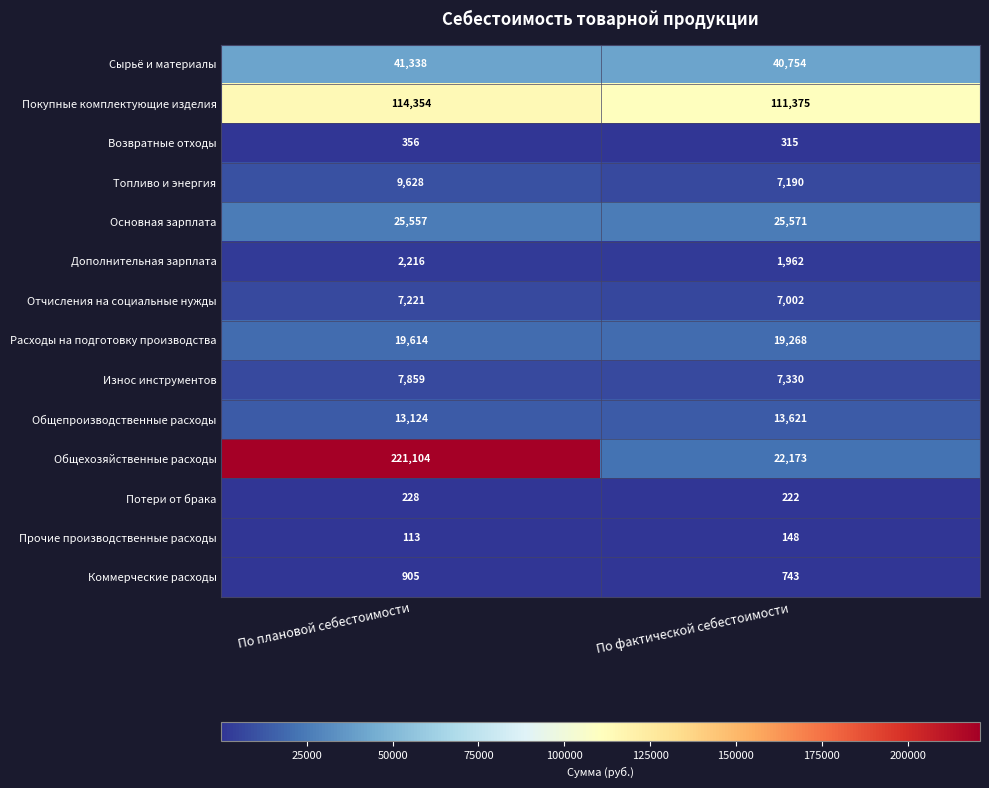

At which label is Общехозяйственные расходы closest to 121638?

По фактической себестоимости